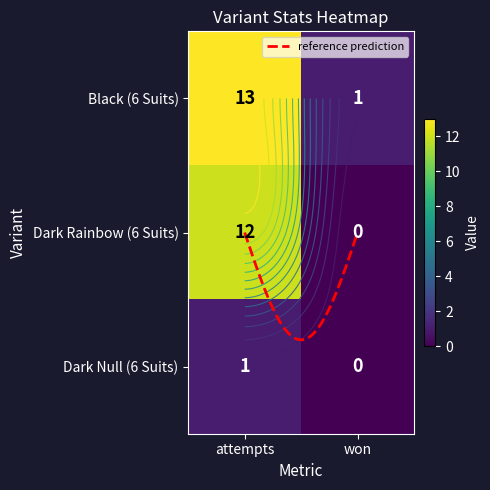

Between 0 and 1, which series saw the biggest shift?

Black (6 Suits)